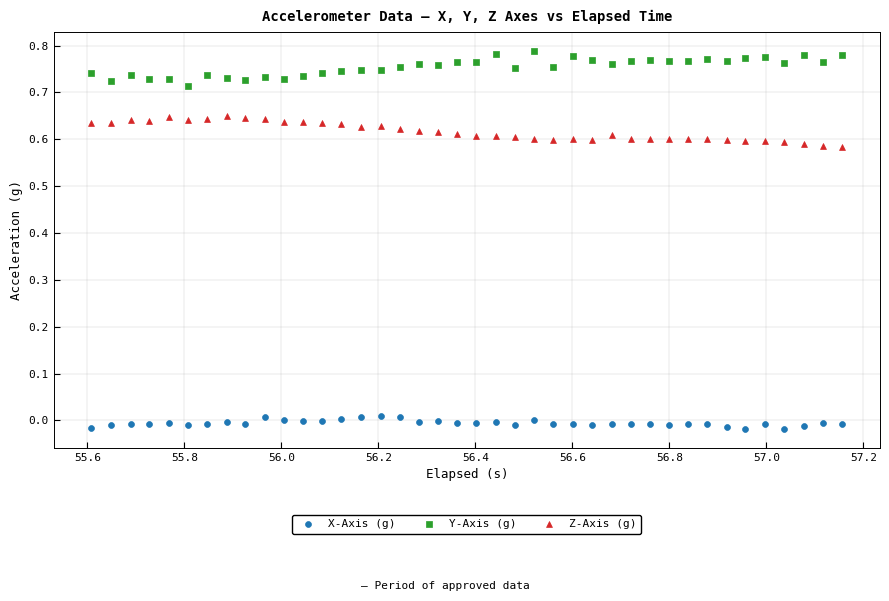

Across all data points, what is the range of X values (max minus min)?

1.5